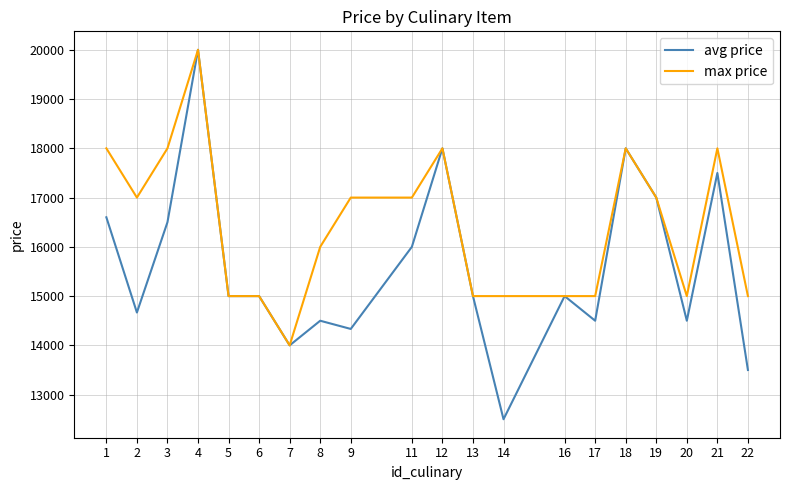

Which series has the largest range (max minus min)?

avg price